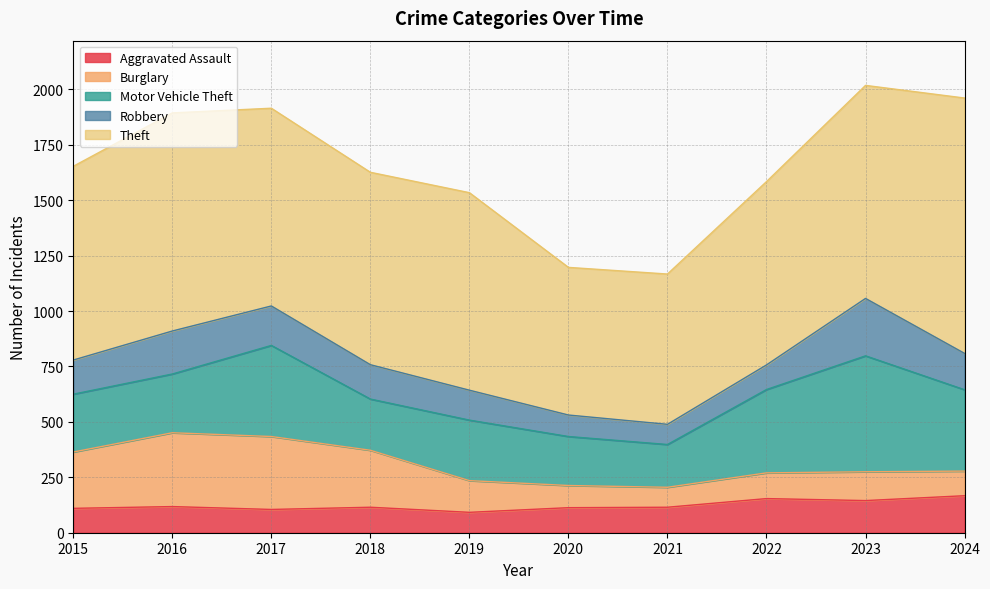

Does the chart have visible grid lines?

Yes